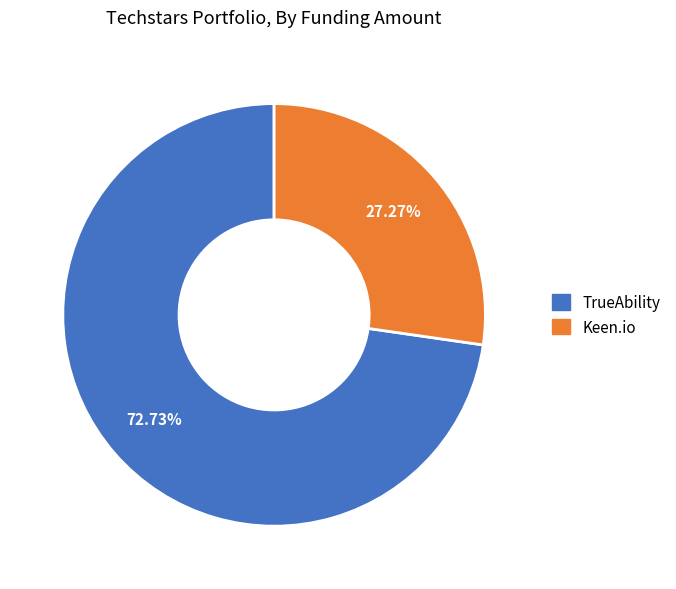

Which slice is the largest?

TrueAbility